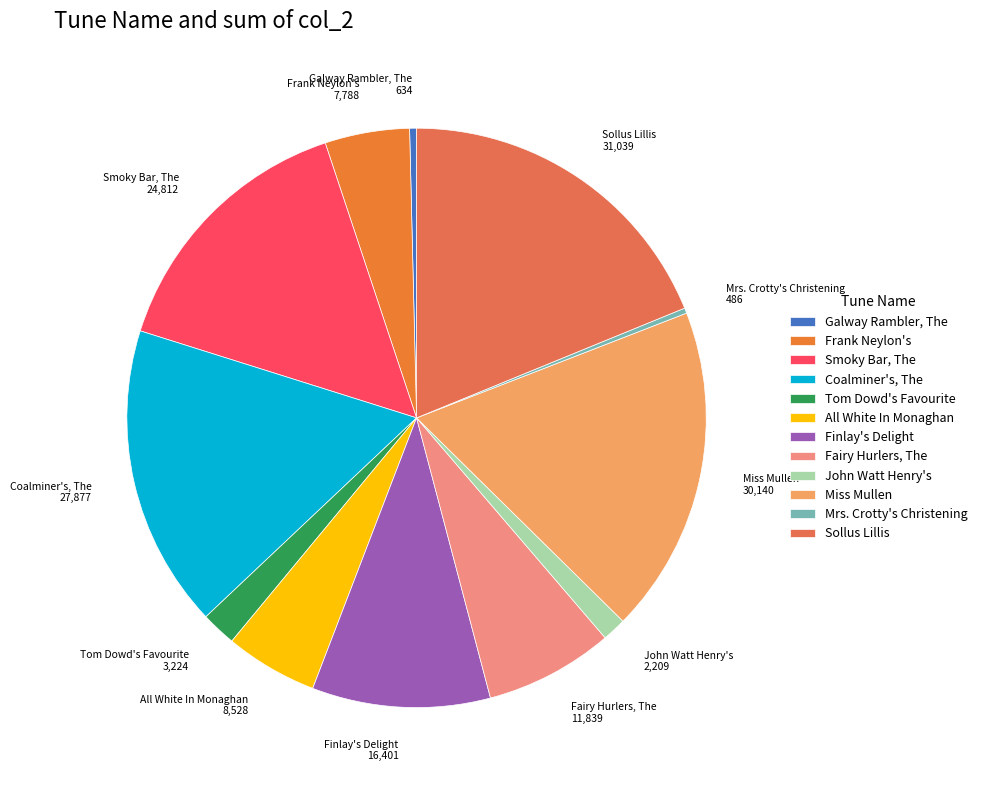

Do Galway Rambler, The and Mrs. Crotty's Christening together represent more than half of the pie?

No